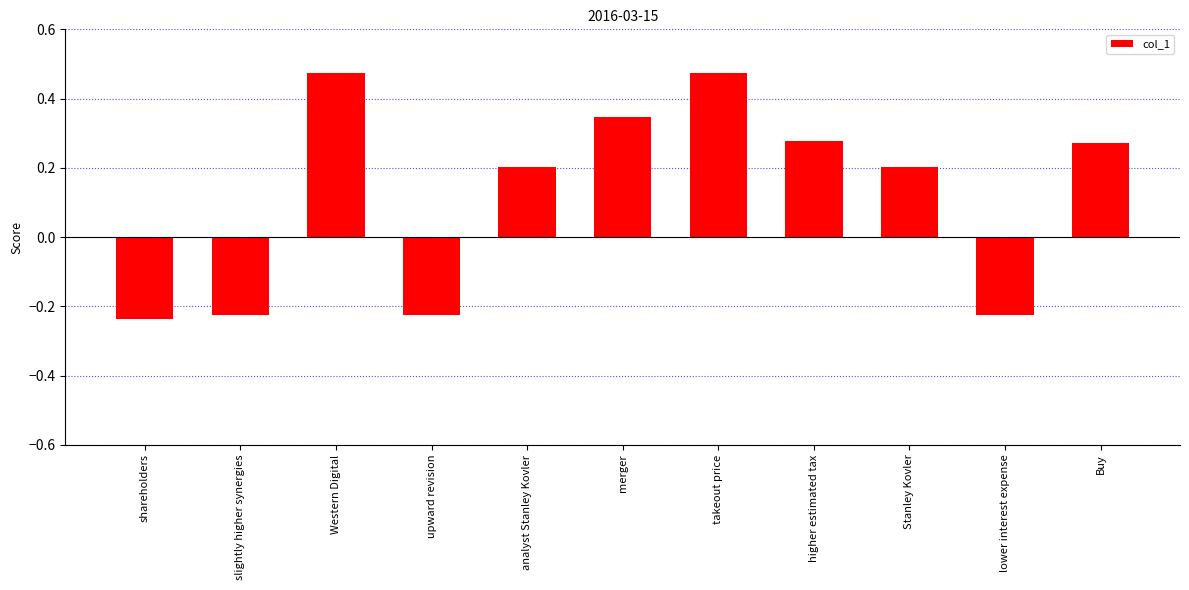

How many bars are there in total?

11